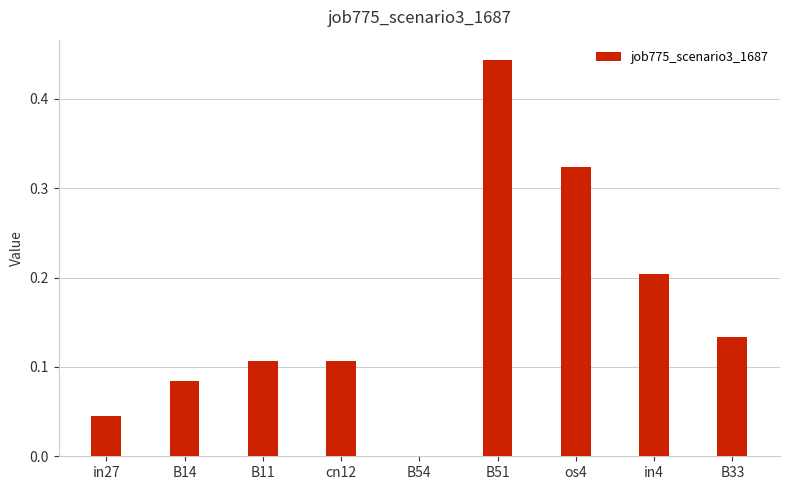

True or false: the data shows 0.0 at in27.

True